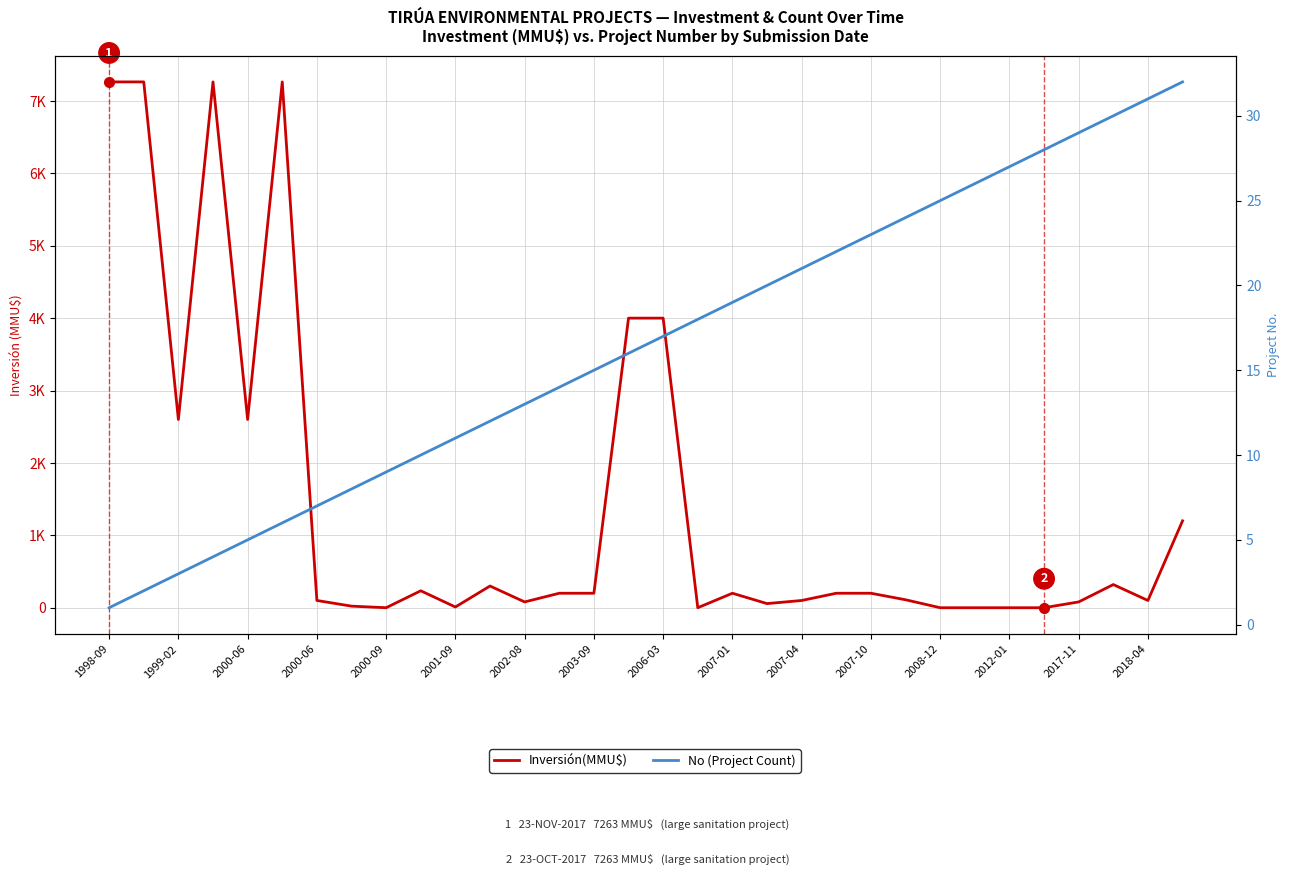

Where does the Inversión(MMU$) series first go above 200?

1998-09